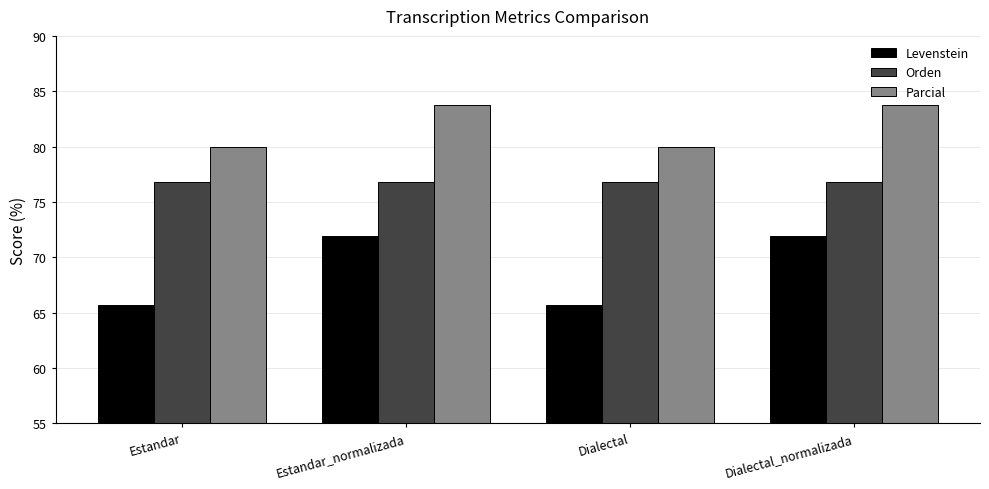

What is the value of the Parcial bar at the 1st from the left?

80.0